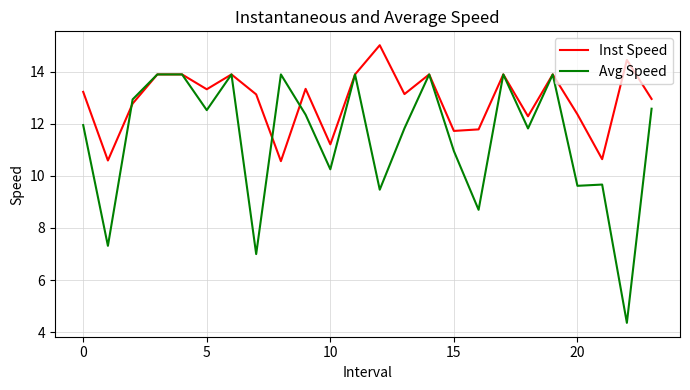

Reading right to left, transcribe all the data shown in this chart.

Inst Speed: 12.9	14.4	10.6	12.4	13.9	12.3	13.9	11.8	11.7	13.9	13.1	15.0	13.9	11.2	13.3	10.6	13.1	13.9	13.3	13.9	13.9	12.8	10.6	13.2
Avg Speed: 12.6	4.4	9.7	9.6	13.9	11.8	13.9	8.7	10.9	13.9	11.8	9.5	13.9	10.2	12.3	13.9	7.0	13.9	12.5	13.9	13.9	12.9	7.3	11.9